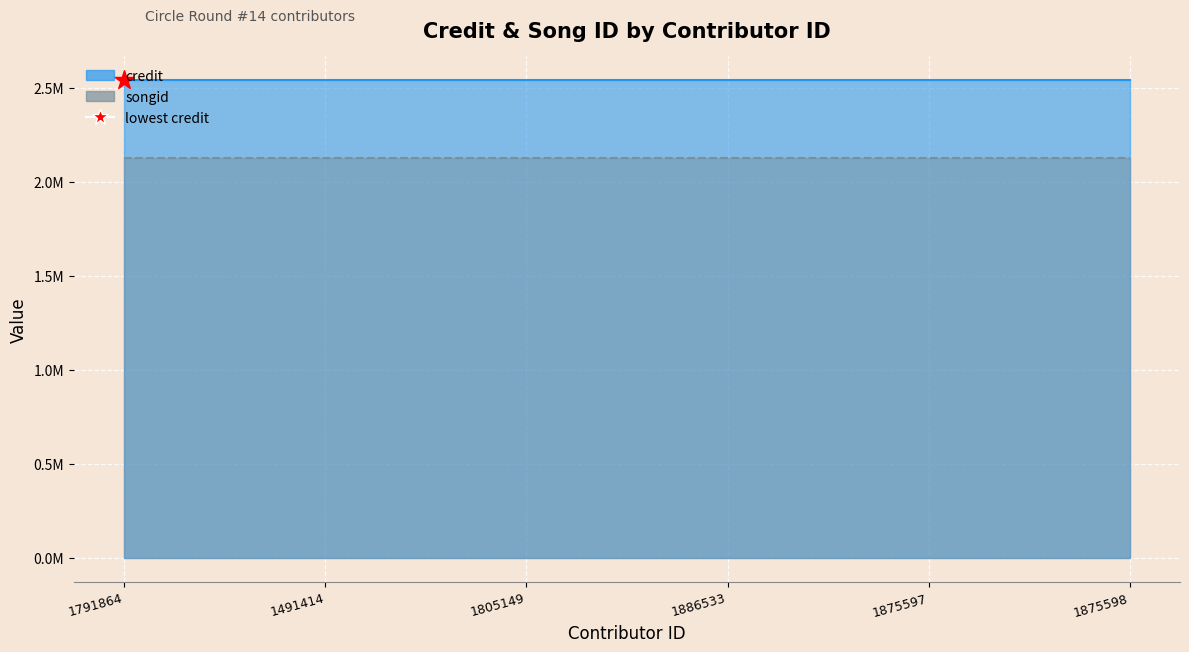

Which series contains the highest Y value?

credit